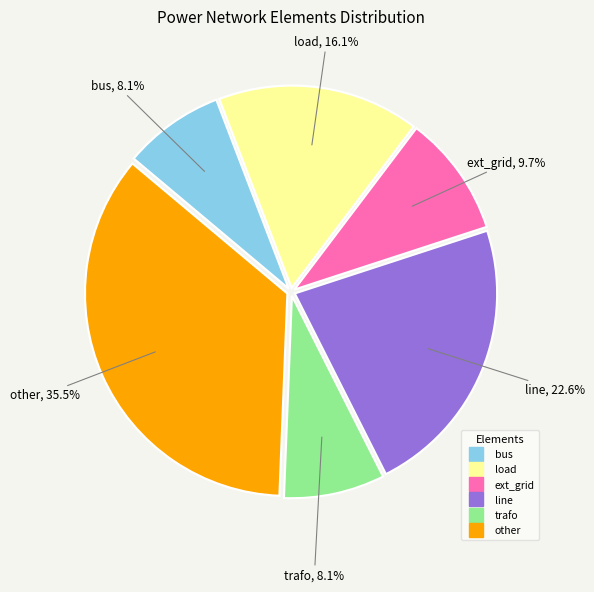

Which category has the biggest portion of the pie?

other